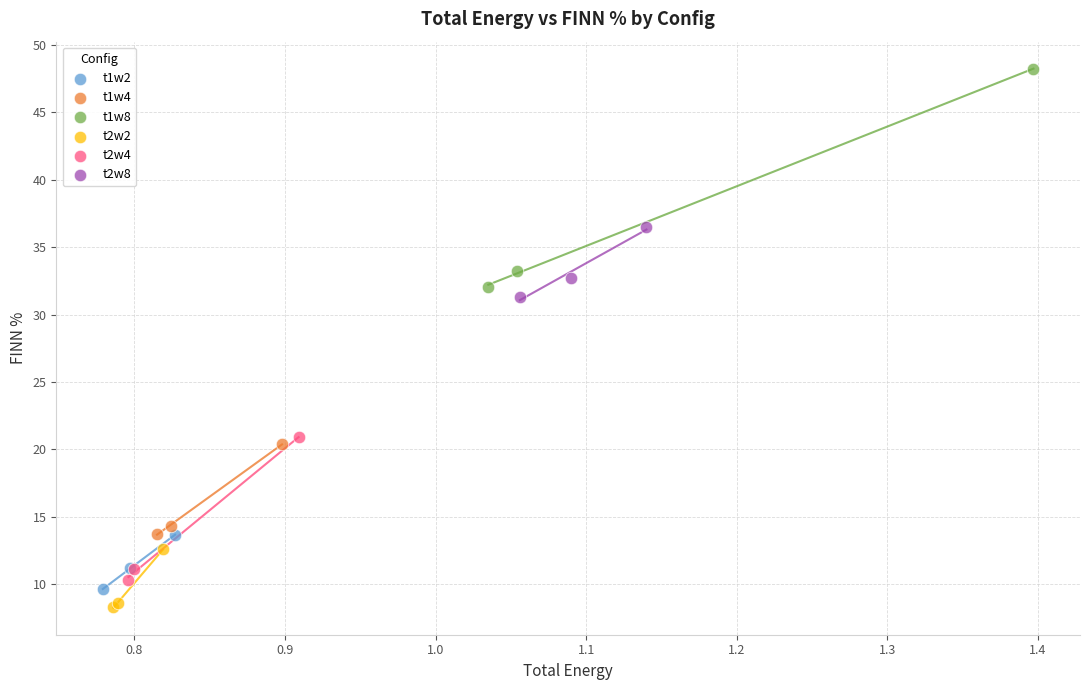

Which series contains the highest Y value?

t1w8